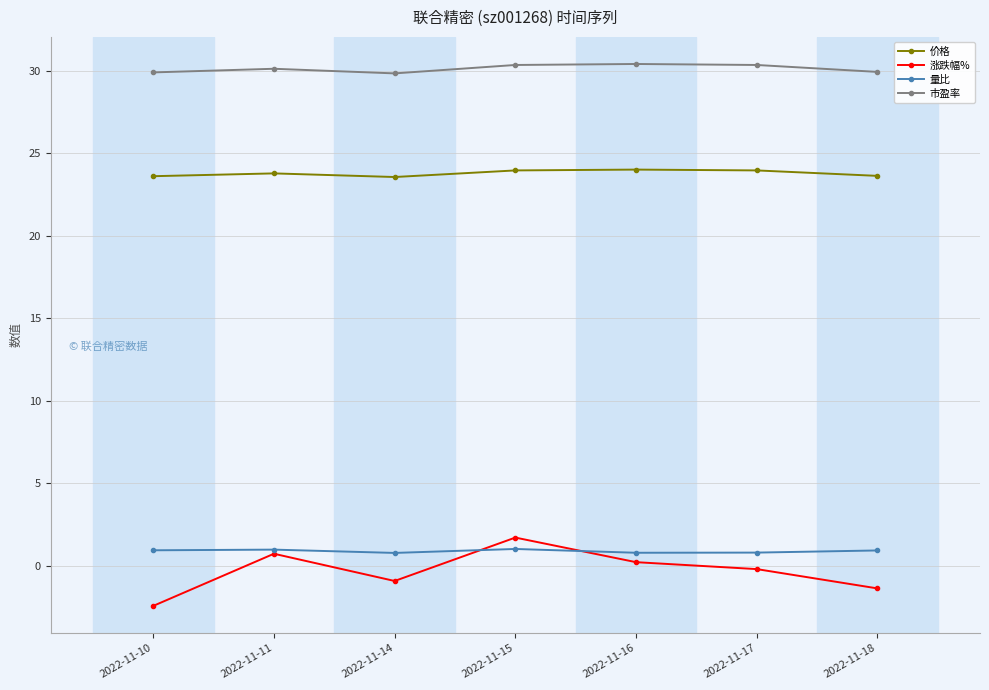

The 价格 series shows 24.0 at 2022-11-16. True or false?

True